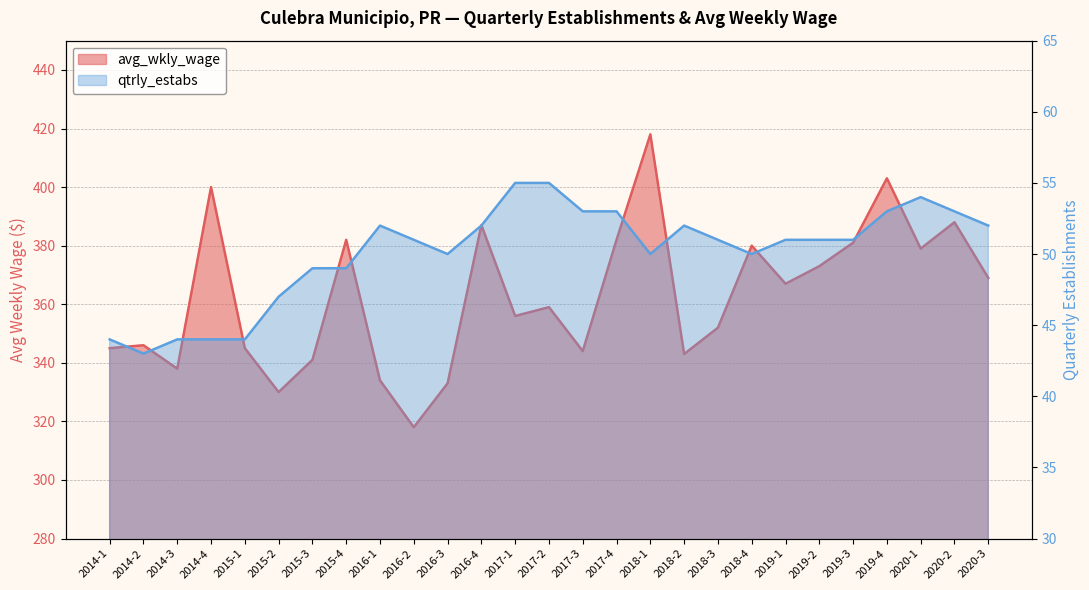

What is the value of the avg_wkly_wage point at the 19th from the left?

352